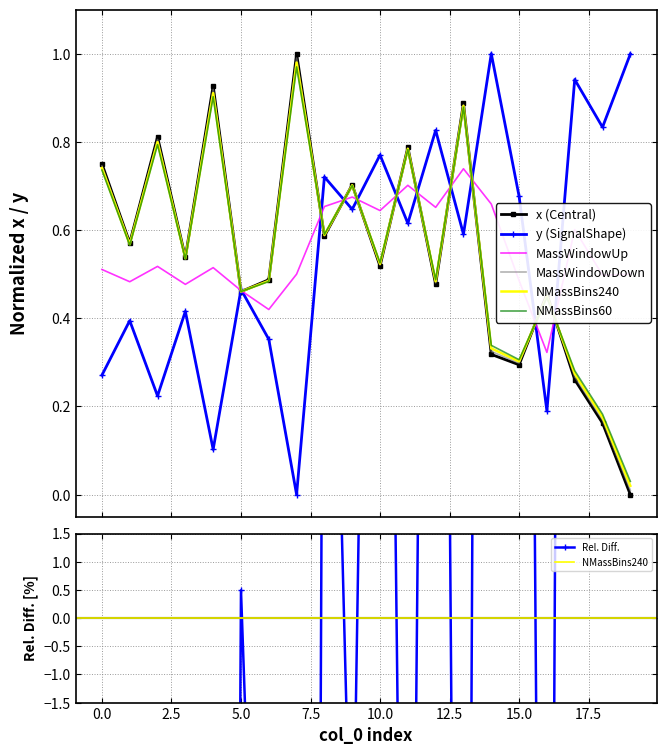

How many data points in y are above 0?

19